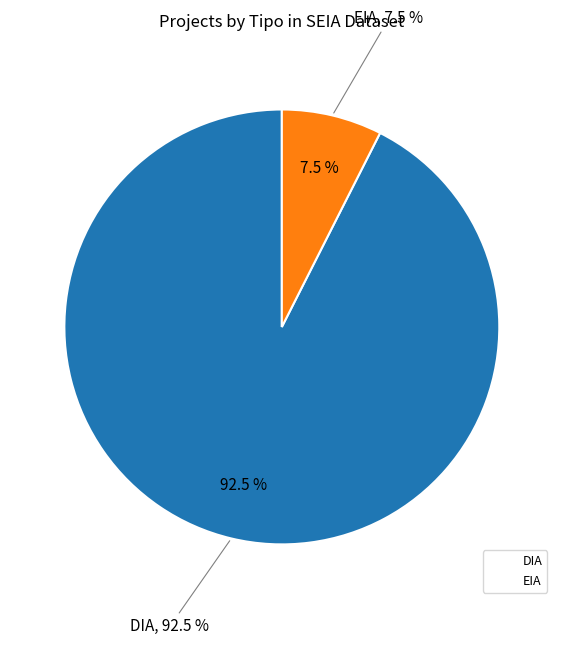

What percentage is the DIA slice, to the nearest percent?

93%